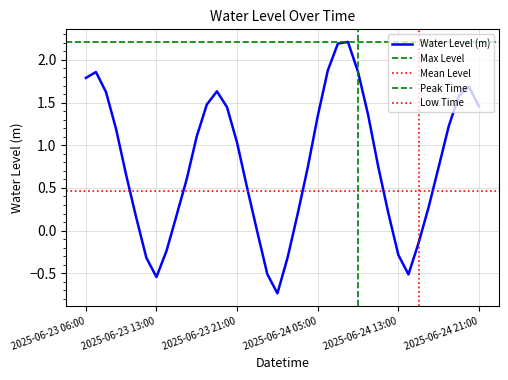

At which category does the chart reach its peak across all series?

2025-06-24 08:00